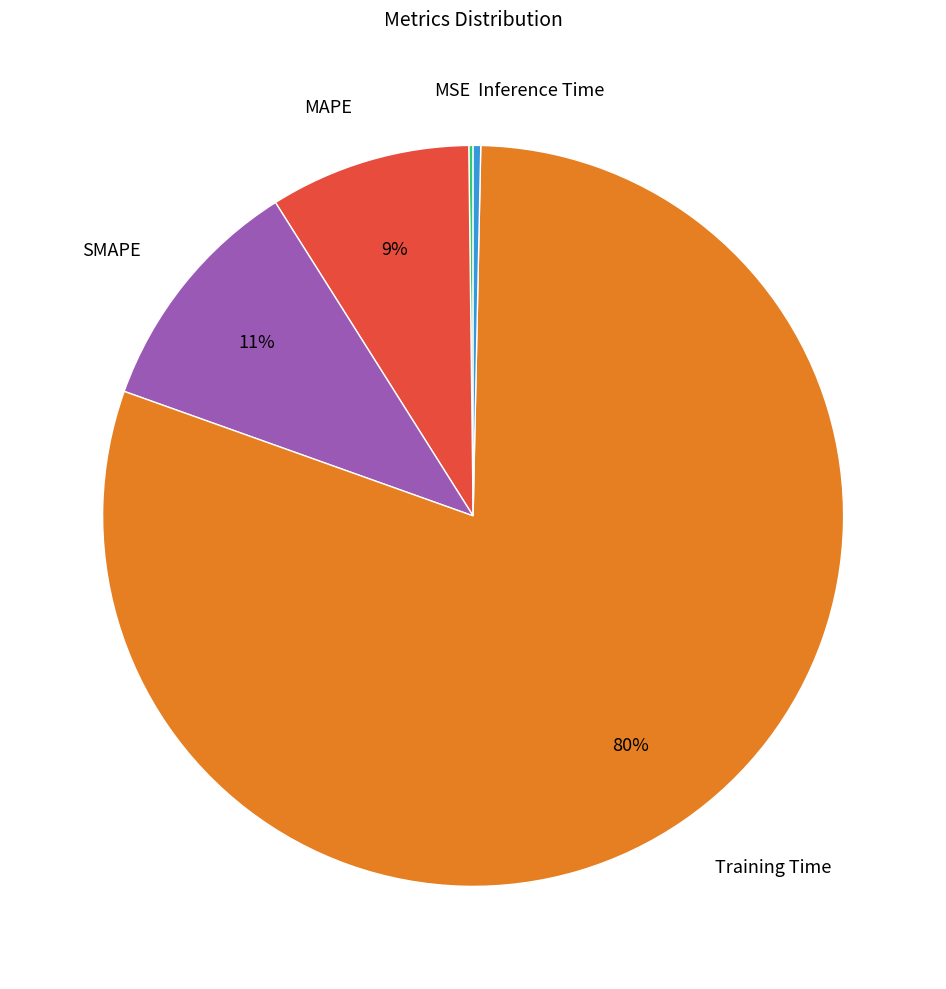

Do MAPE and Inference Time together represent more than half of the pie?

No